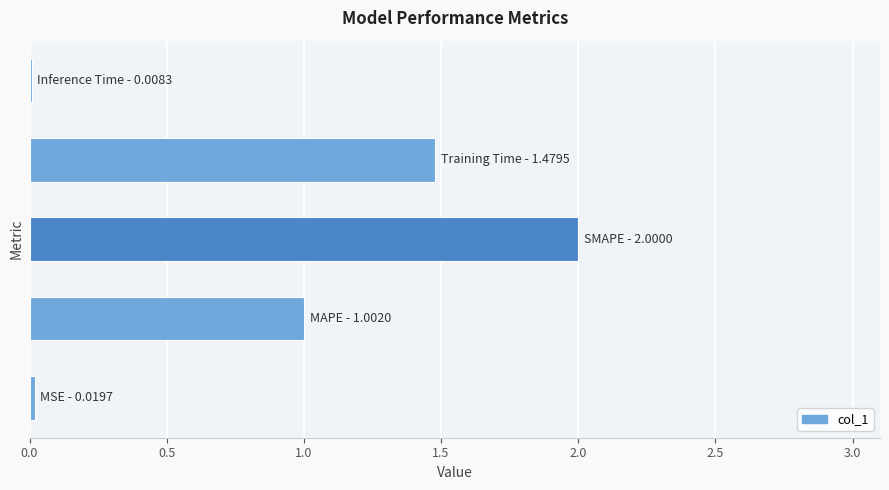

What is the sum of all values?

4.5